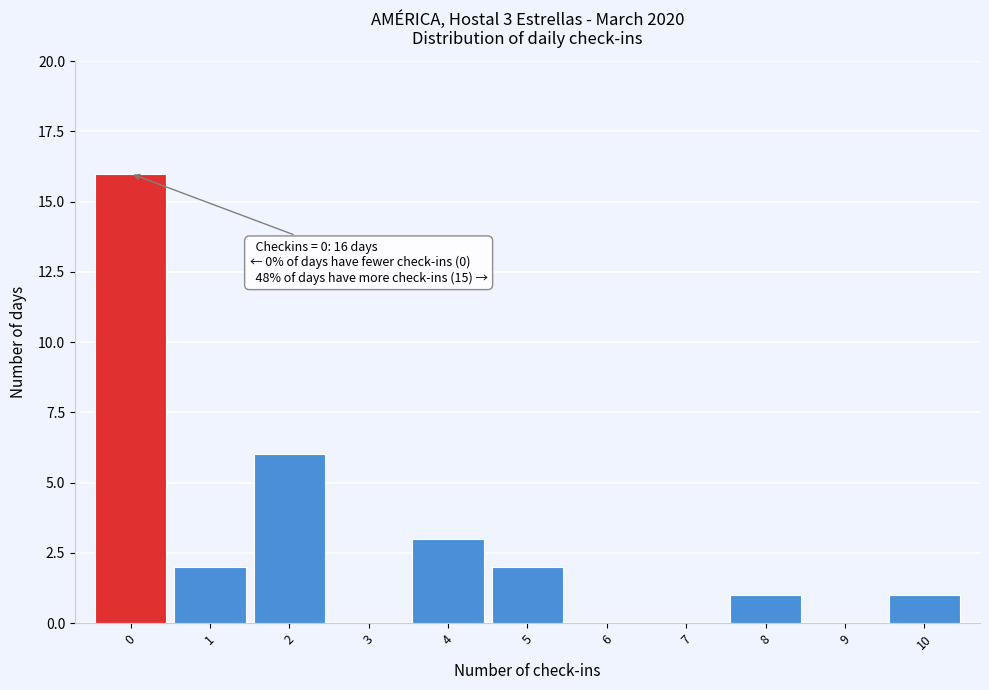

Over which range of the x-axis is the bar tallest?

-0.5 to 0.5